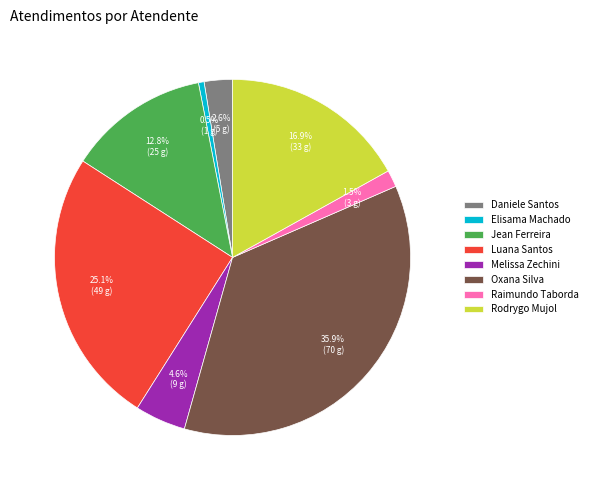

What portion of the pie excludes Rodrygo Mujol?

83.1%